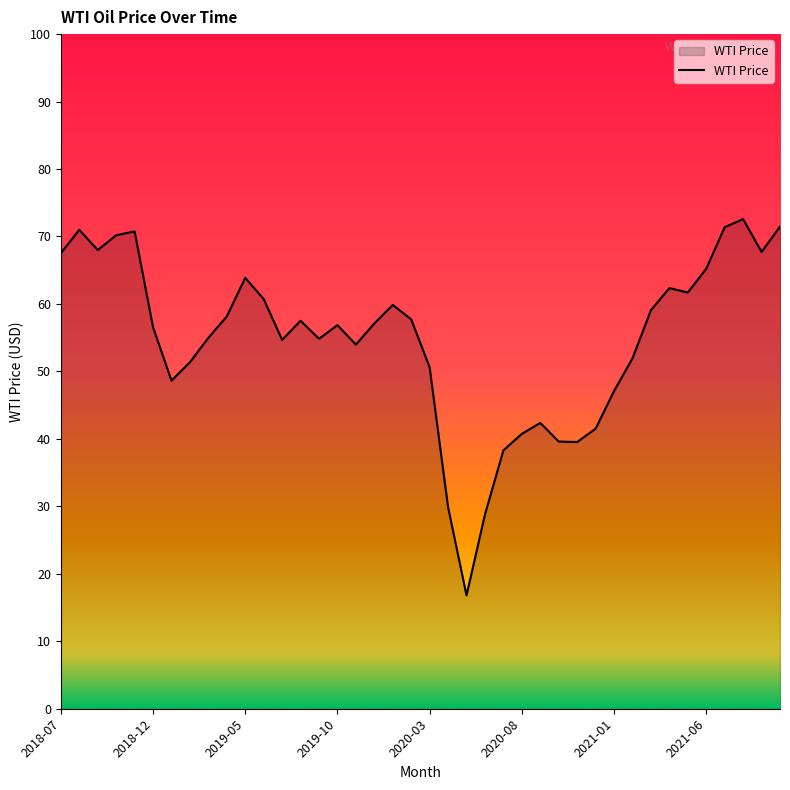

What is the difference between the maximum and minimum values?

55.8